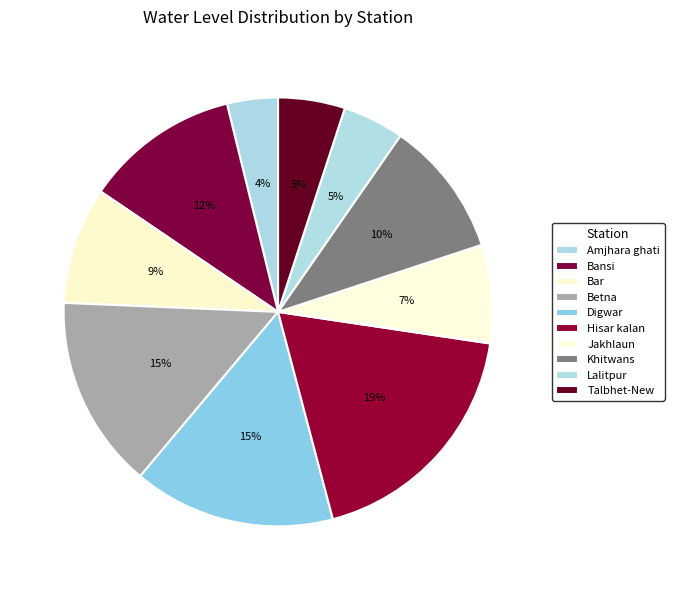

Combined, do Hisar kalan and Digwar account for over 50%?

No